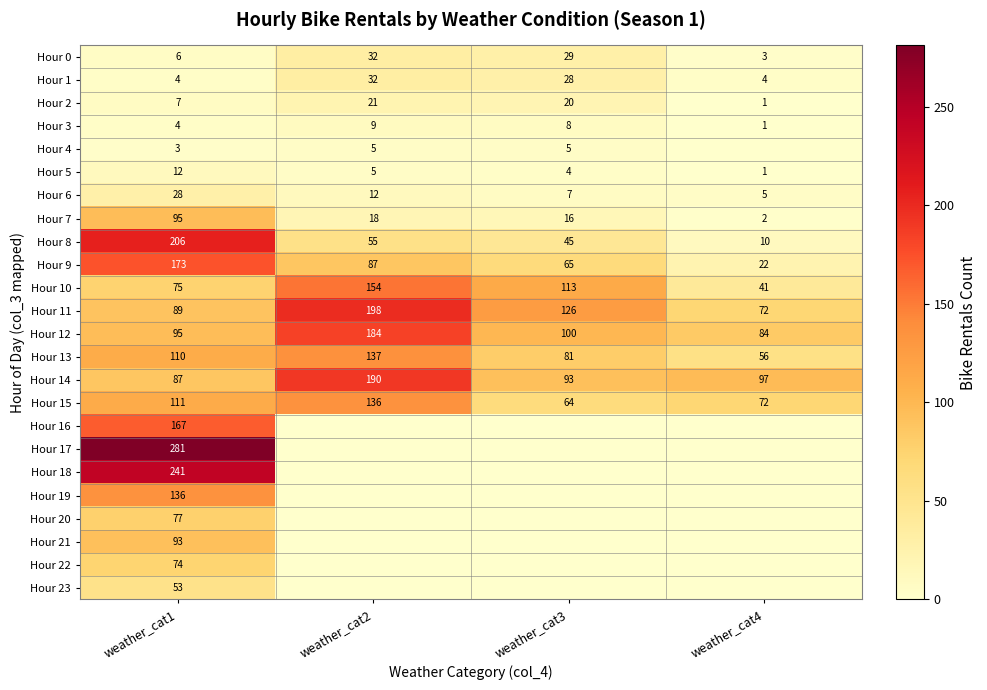

What is the difference between the highest and lowest values at weather_cat4?

97